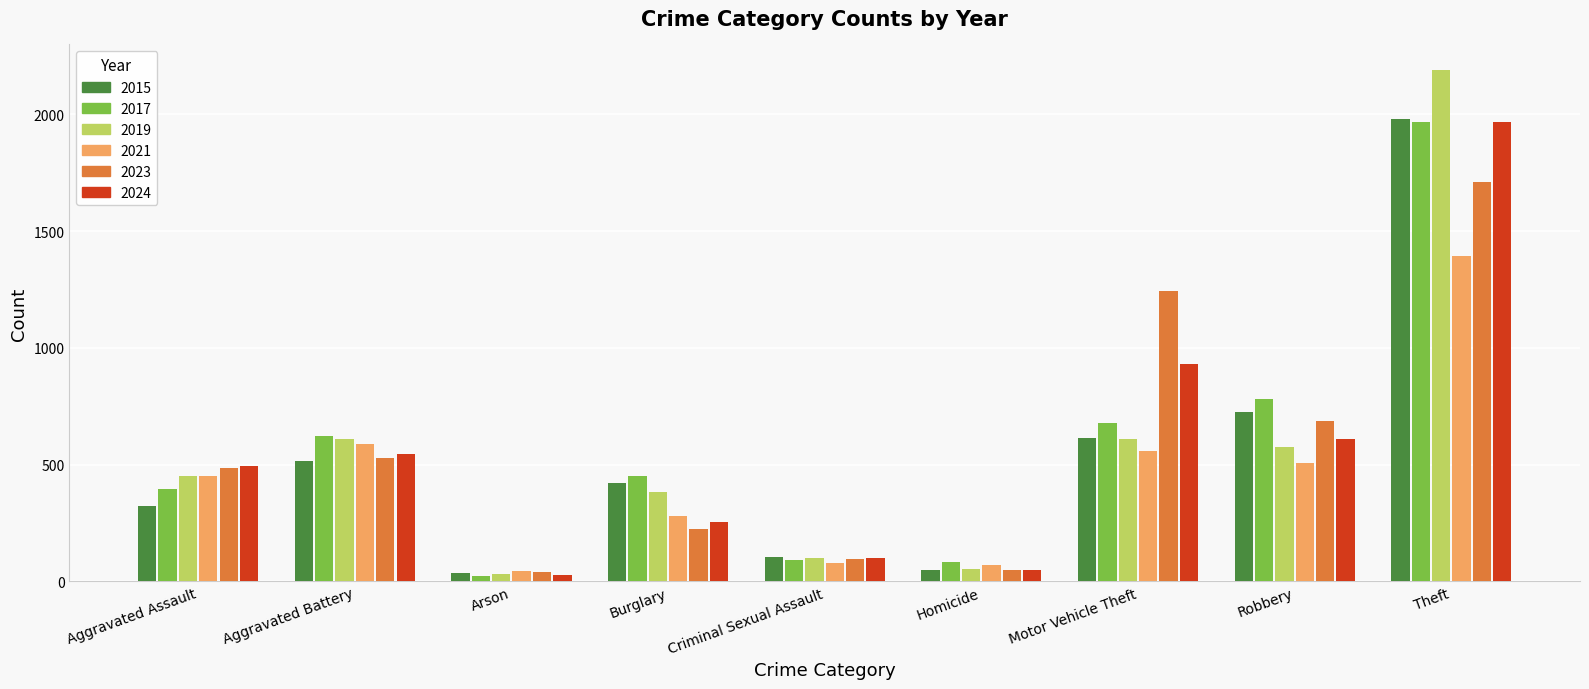

Which series changed the most between Criminal Sexual Assault and Theft?

2019